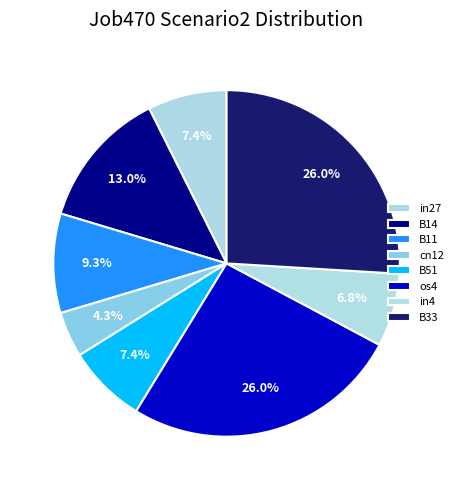

Count the number of slices in the pie.

8